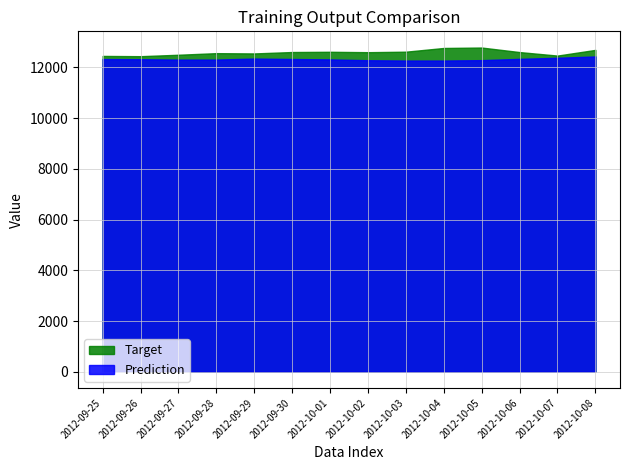

Which series changed the most between 2012-10-07 and 2012-10-08?

Target